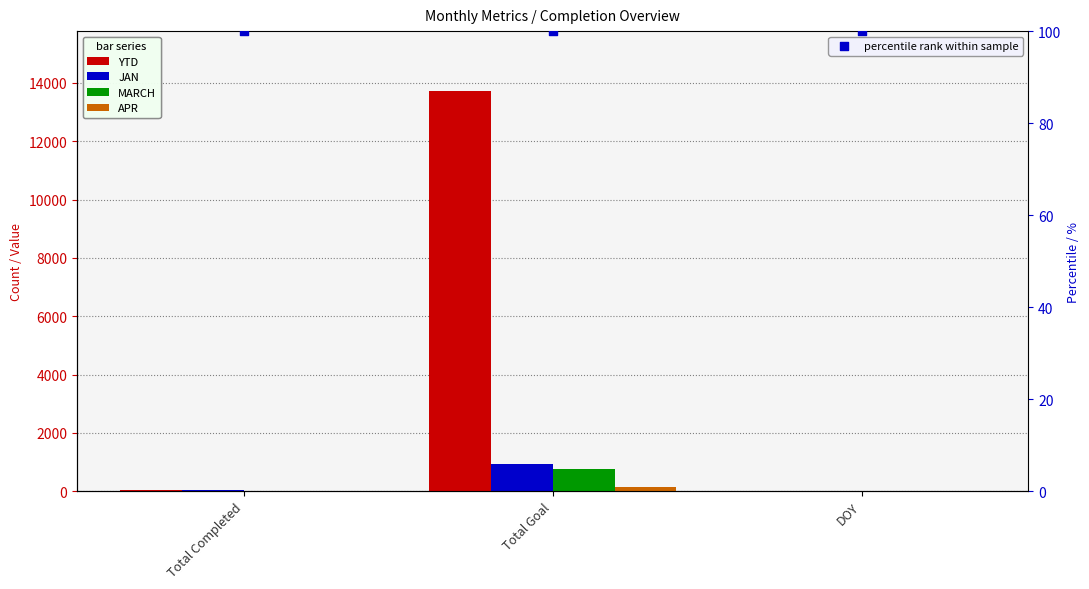

Which series has the largest Y range (max minus min)?

YTD